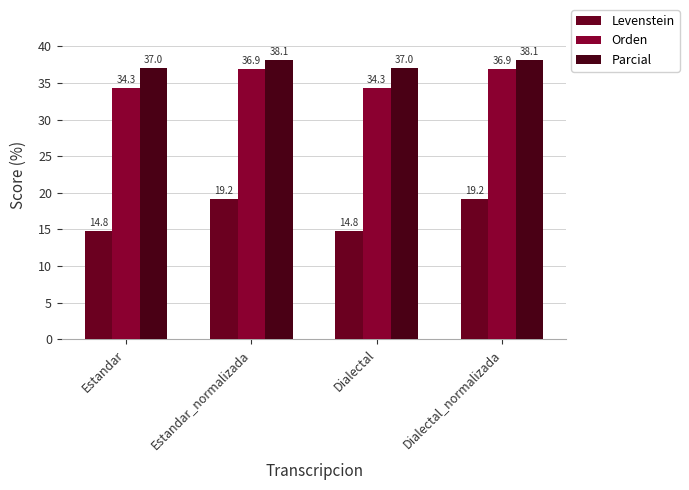

What is the highest value of the Orden series?

36.9